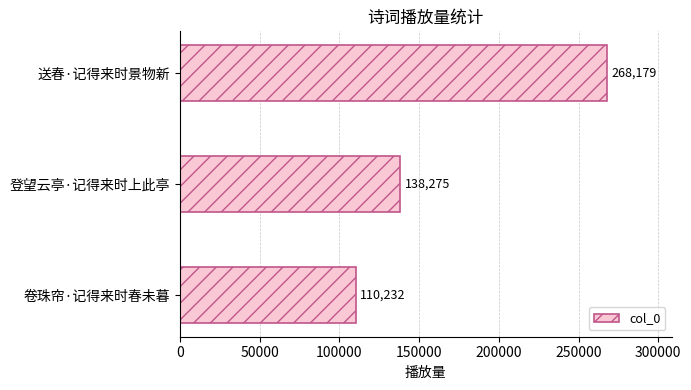

What is the difference between the values at 卷珠帘·记得来时春未暮 and 登望云亭·记得来时上此亭?

28043